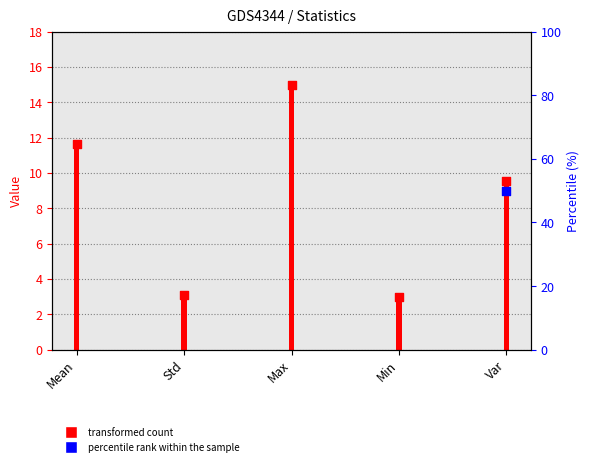

Approximately how many times larger is the value at Var compared to Std?

3.1